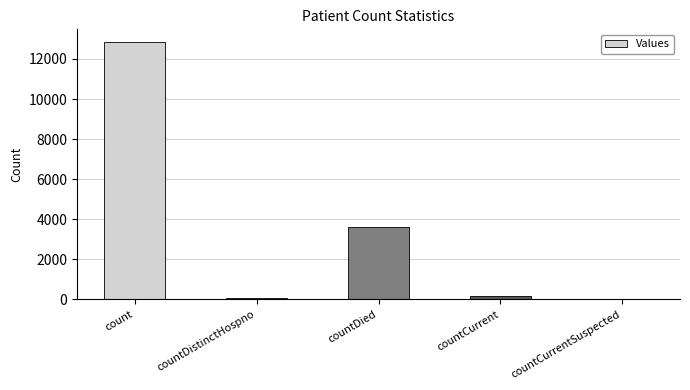

Reading right to left, list all the values displayed in this chart.

countCurrentSuspected=0	countCurrent=155	countDied=3594	countDistinctHospno=65	count=12835